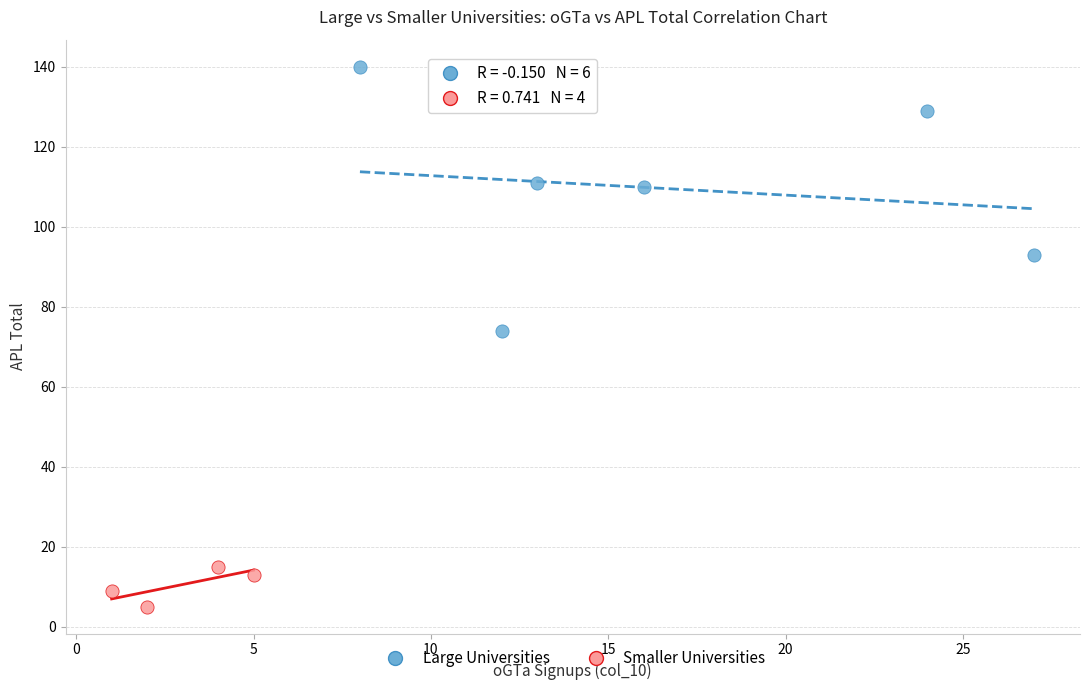

Which series reaches the maximum Y coordinate?

Large Universities